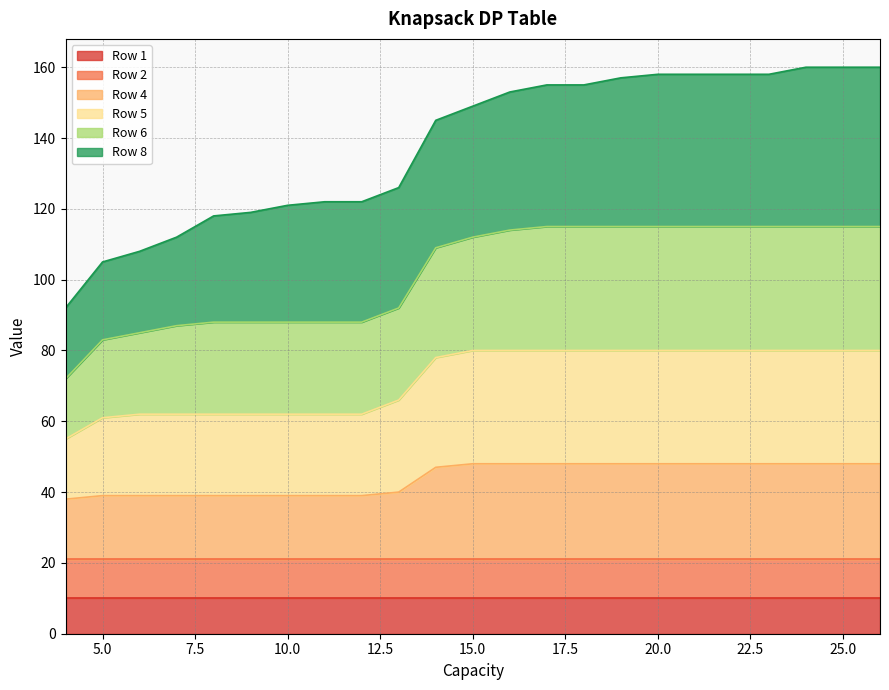

What is the minimum value for Row 1?

10